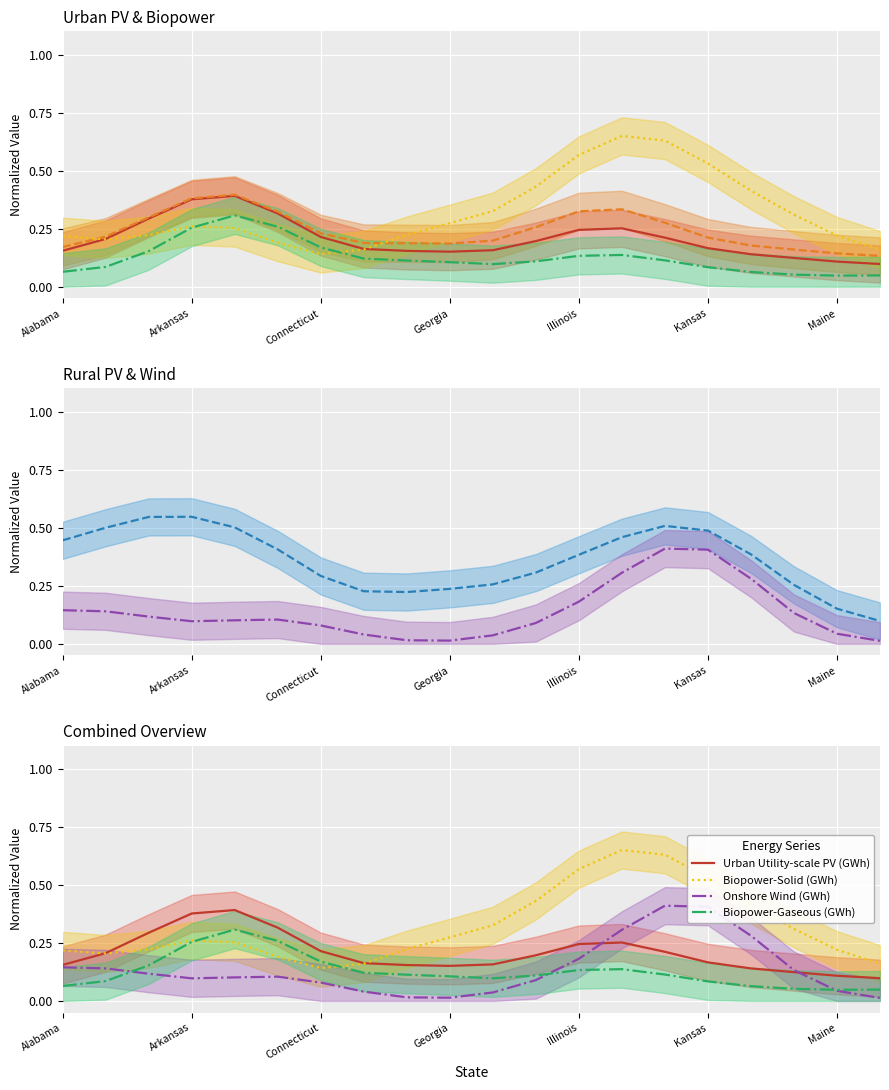

Is this an area chart (filled region under the line)?

No